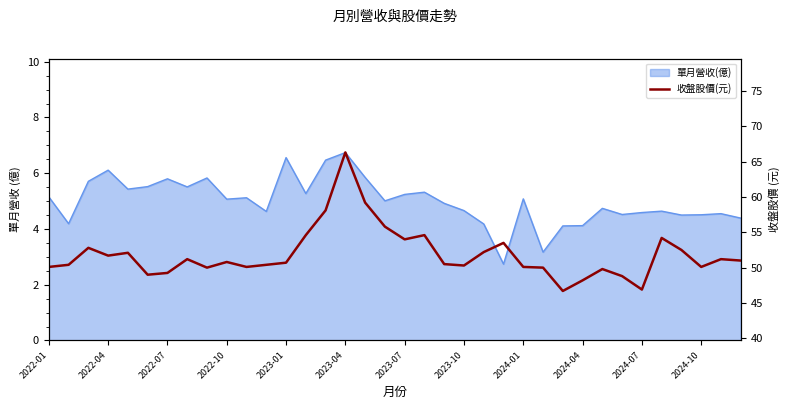

True or false: there are more than 2 points higher than both neighbors.

True